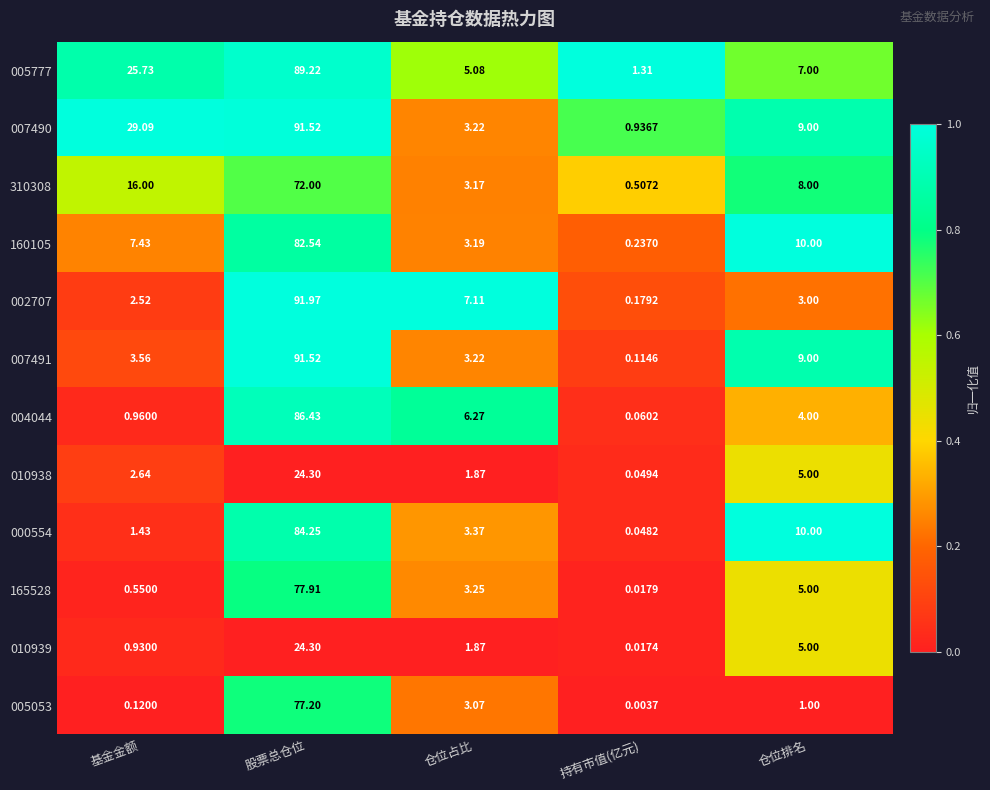

At which category does the chart reach its peak across all series?

股票总仓位